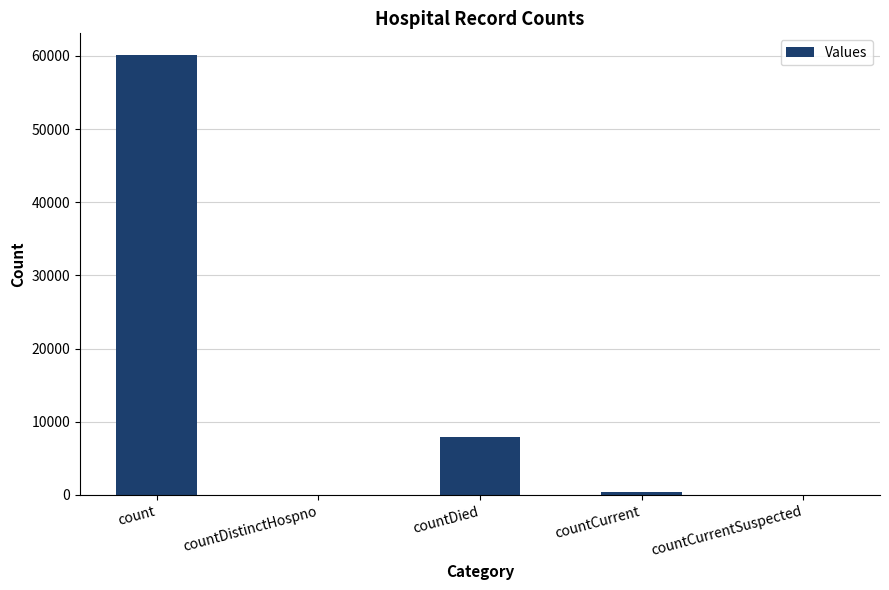

At which category does the chart reach its peak across all series?

count